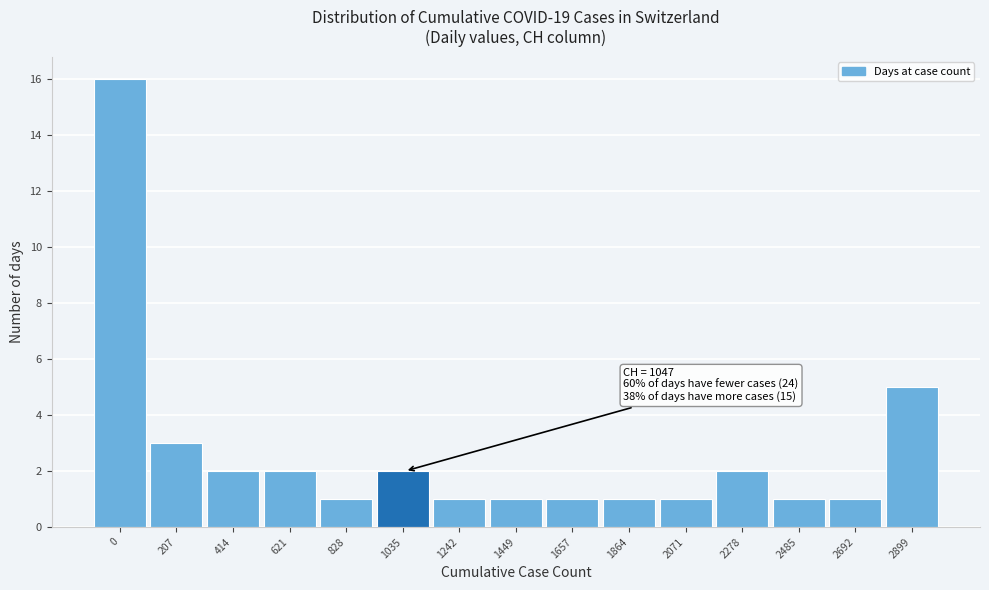

Reading left to right, what are all the values shown in this chart?

0=16	207=3	414=2	621=2	828=1	1035=2	1242=1	1449=1	1657=1	1864=1	2071=1	2278=2	2485=1	2692=1	2899=5